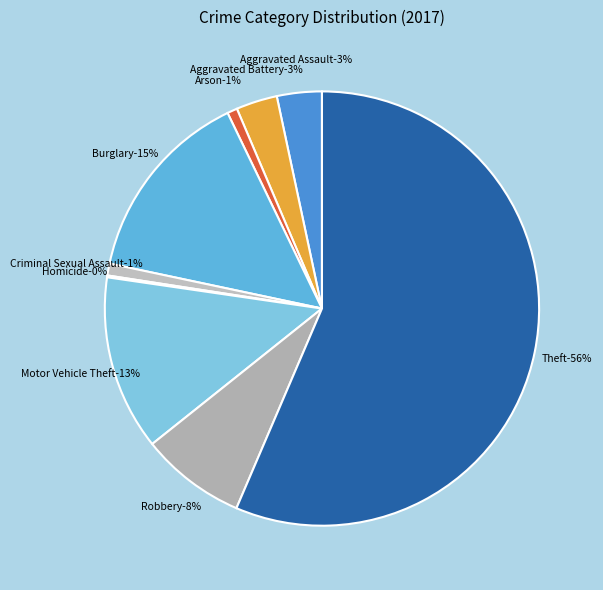

Which category has the biggest portion of the pie?

Theft